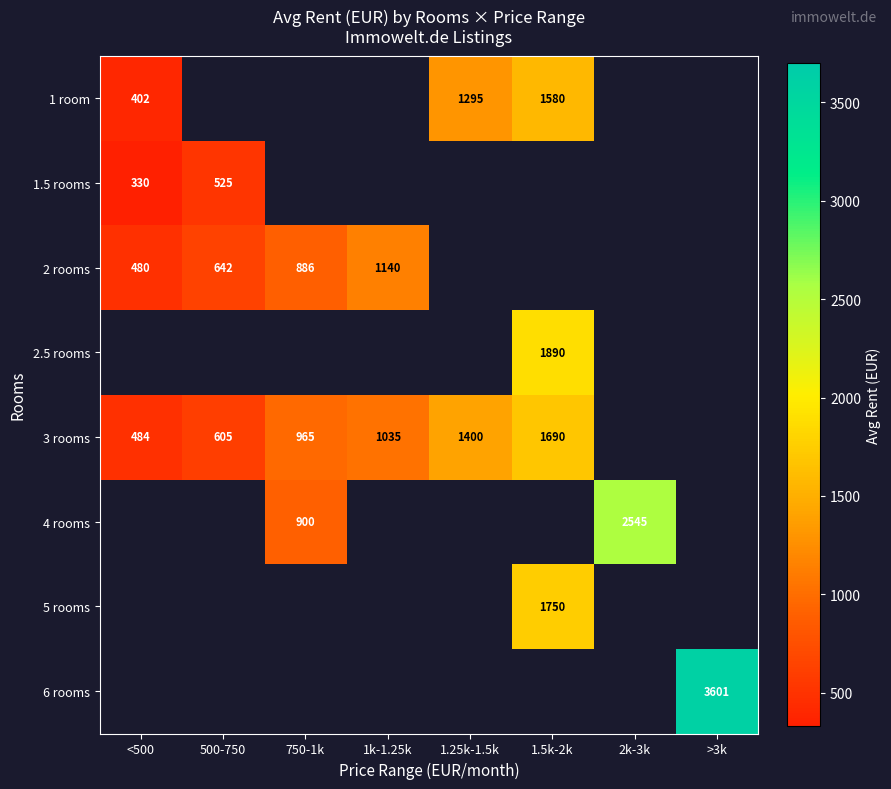

Count the number of data series in this chart.

8